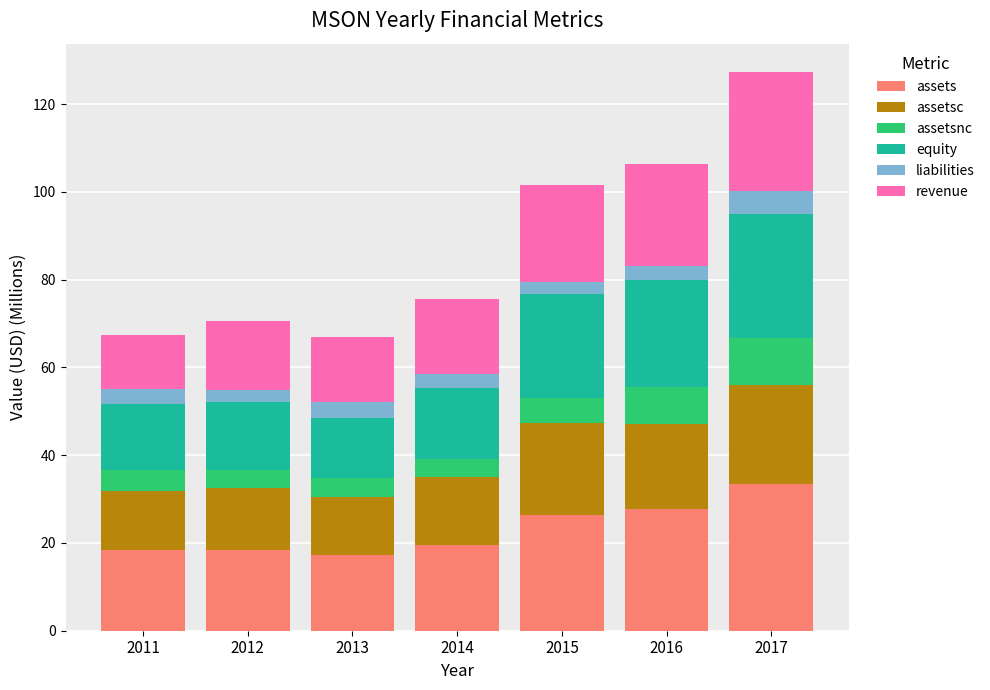

True or false: assets has a value of 9.5 at 2014.

False